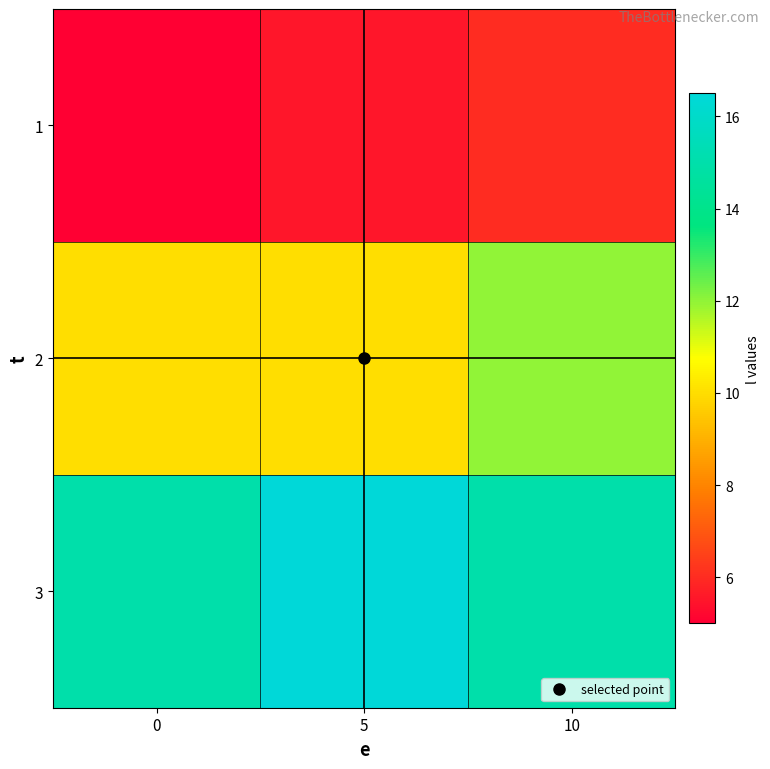

Reading right to left, extract all data points from this chart.

1: 10=6.0	5=5.5	0=5.0
2: 10=12.0	5=10.0	0=10.0
3: 10=15.0	5=16.5	0=15.0